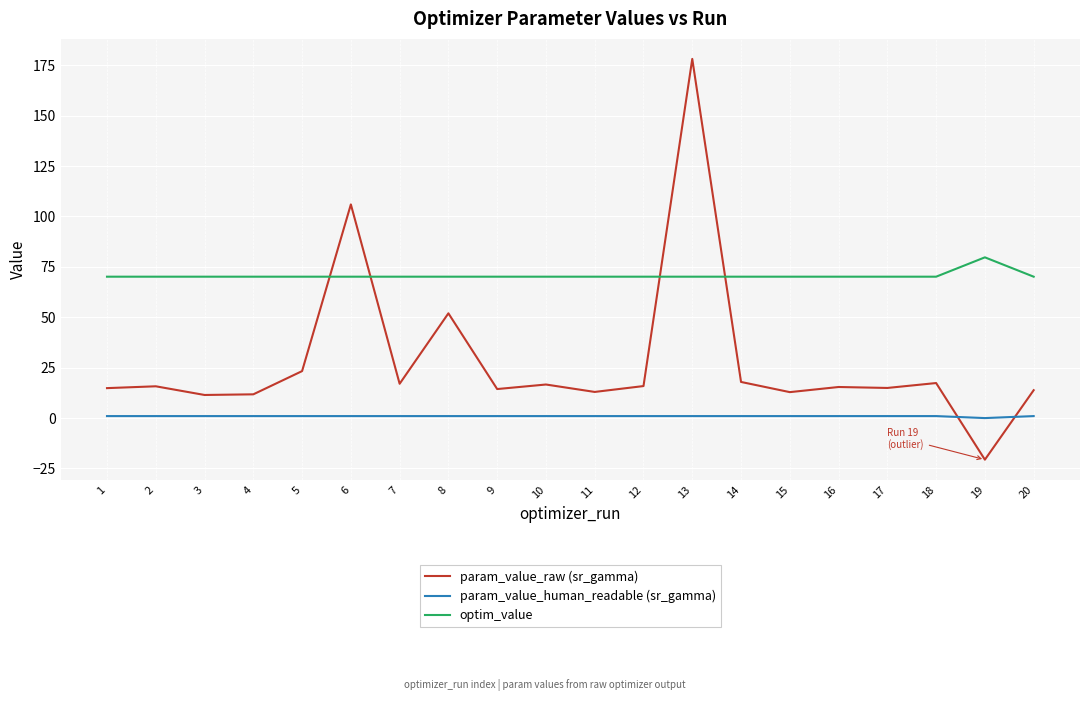

The param_value_raw (sr_gamma) series shows 24.6 at 7. True or false?

False